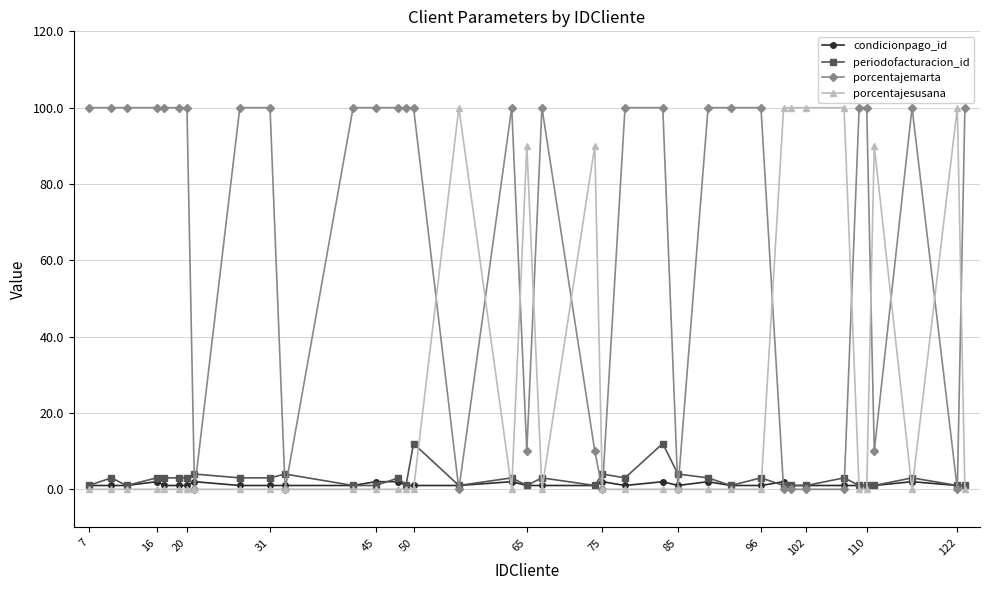

What is the value of the periodofacturacion_id point at the 20th from the left?

3